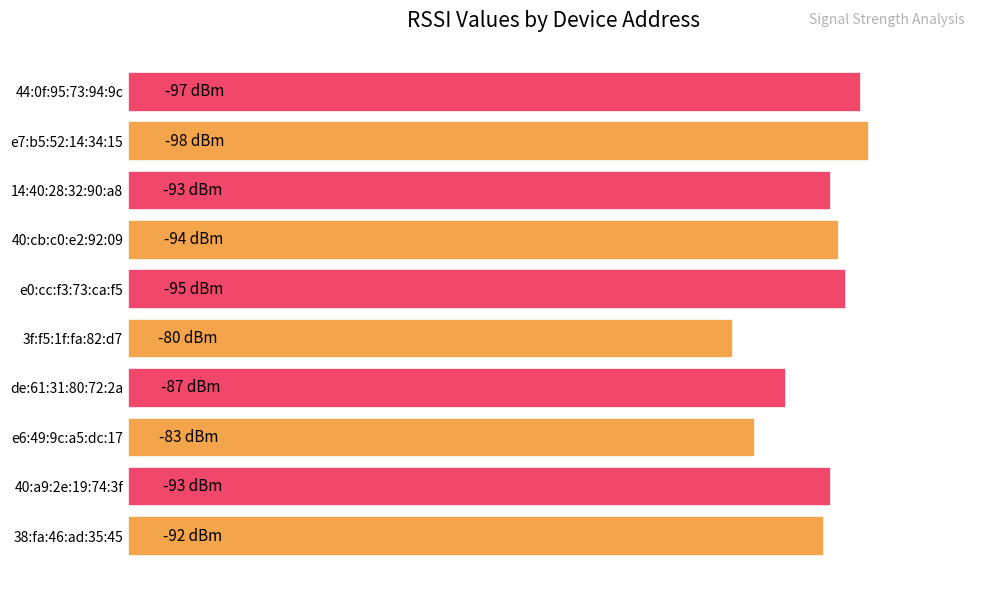

Does the chart contain any negative values?

No